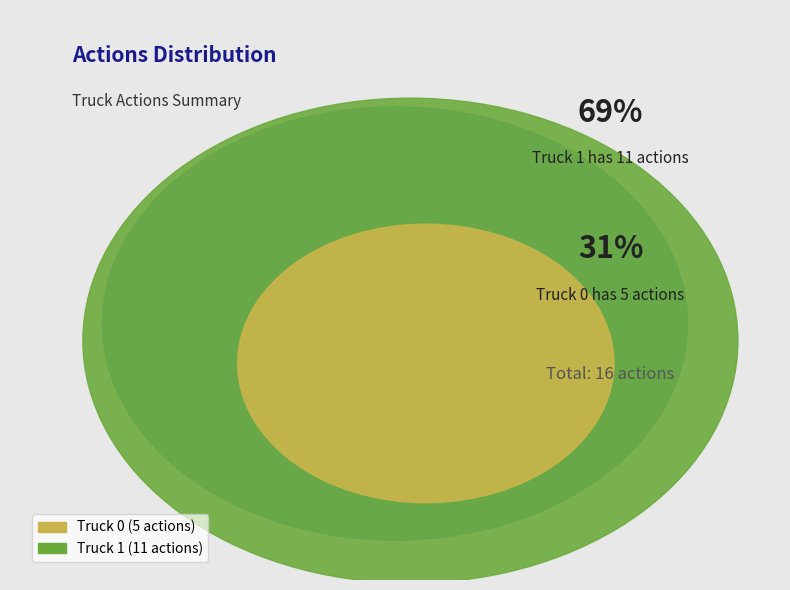

Which category has the biggest portion of the pie?

Truck 1